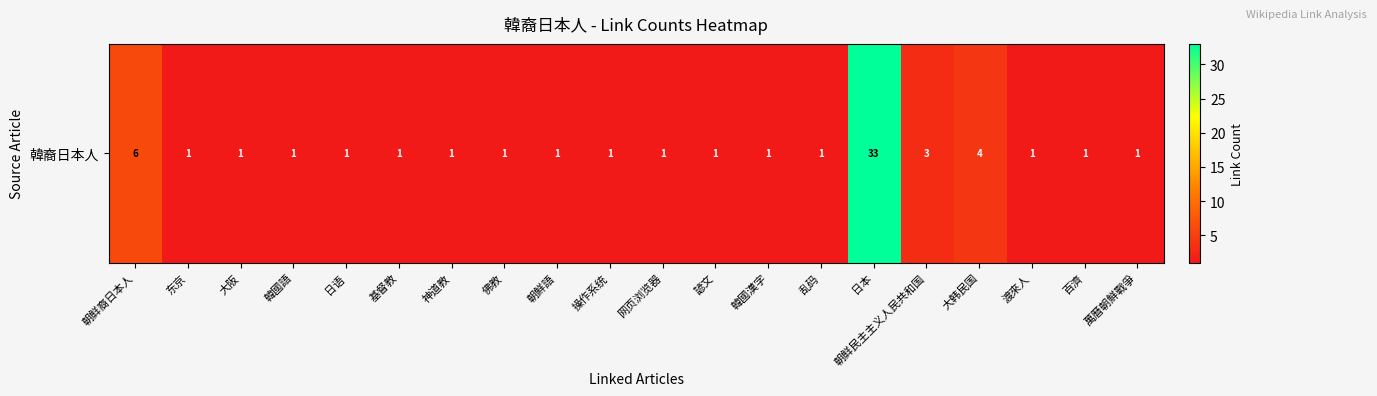

Reading left to right, transcribe all the data shown in this chart.

朝鲜裔日本人=6	东京=1	大阪=1	韓國語=1	日语=1	基督教=1	神道教=1	佛教=1	朝鮮語=1	操作系统=1	网页浏览器=1	諺文=1	韓國漢字=1	乱码=1	日本=33	朝鲜民主主义人民共和国=3	大韩民国=4	渡來人=1	百濟=1	萬曆朝鮮戰爭=1